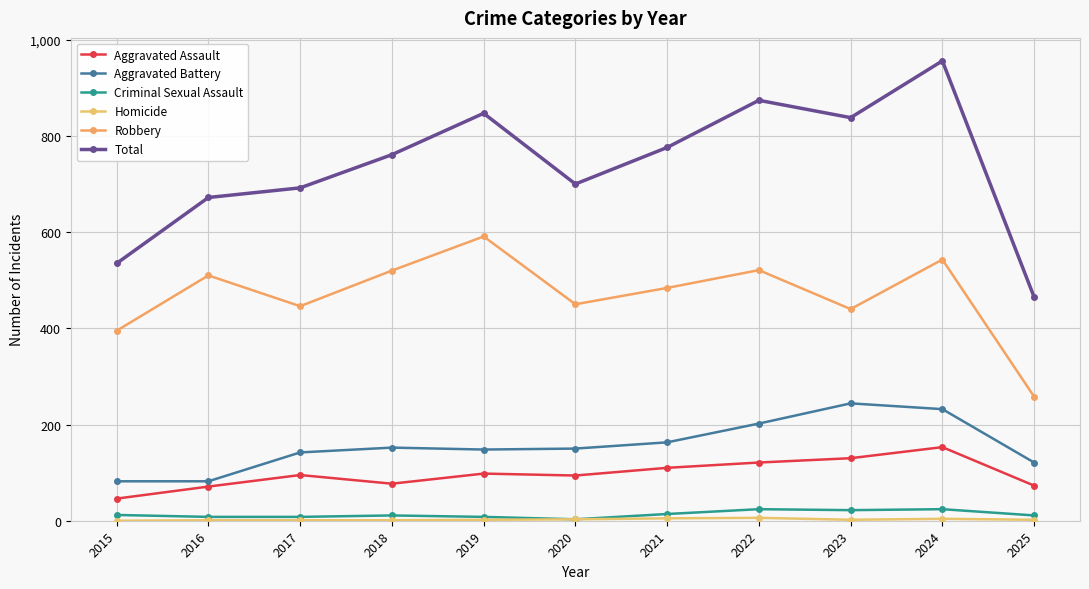

How many values in the Total series are below 761?

5